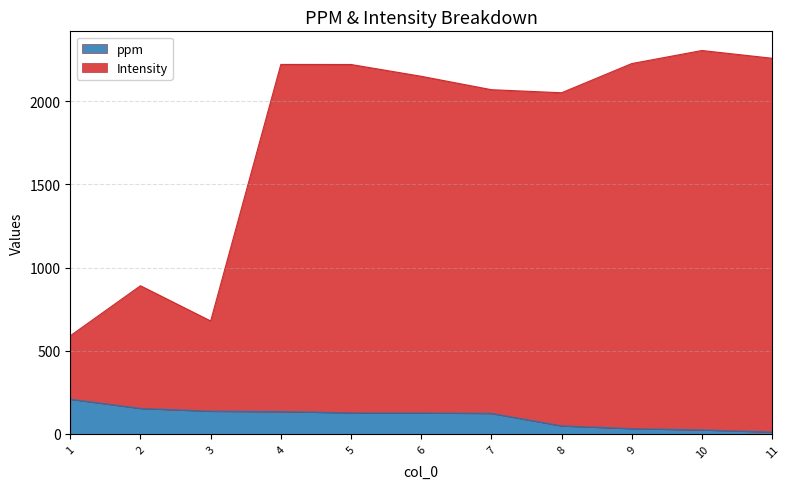

Between 1 and 2, which series saw the biggest shift?

Intensity